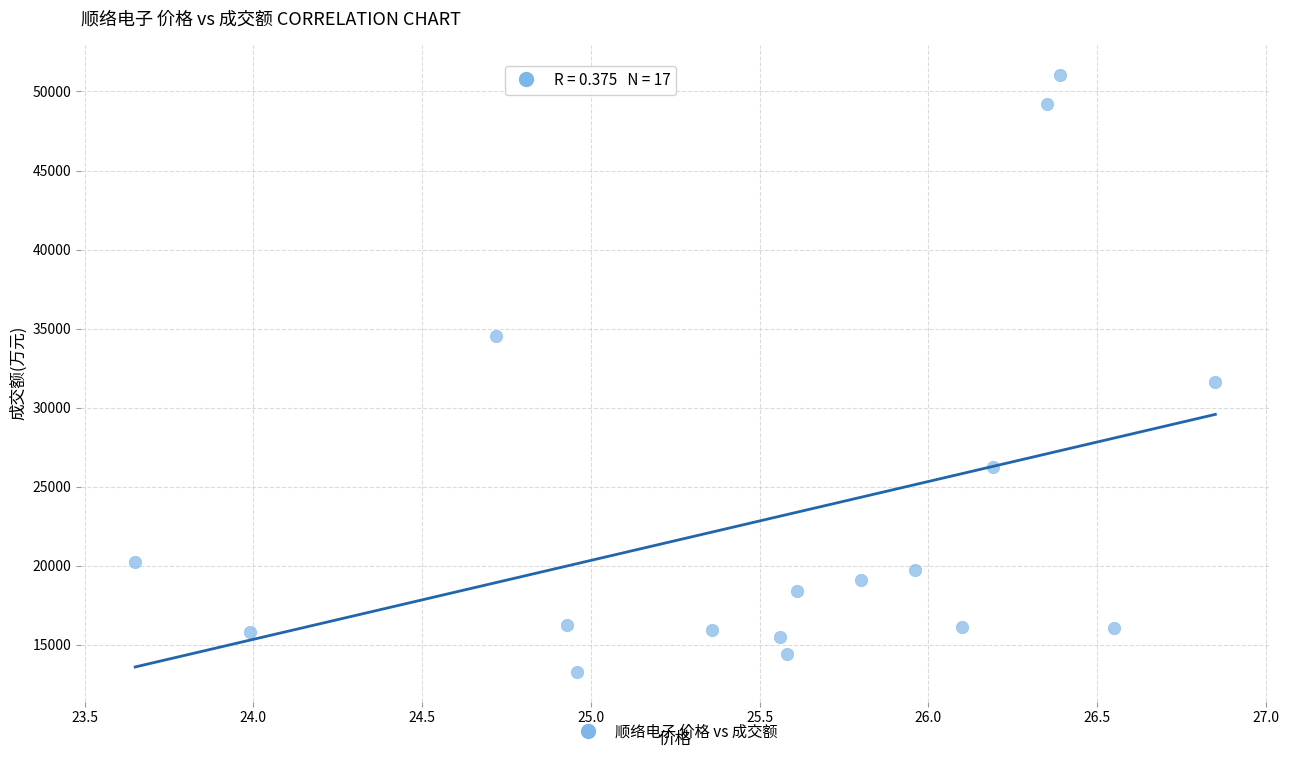

What is the range of Y values (max minus min)?

37777